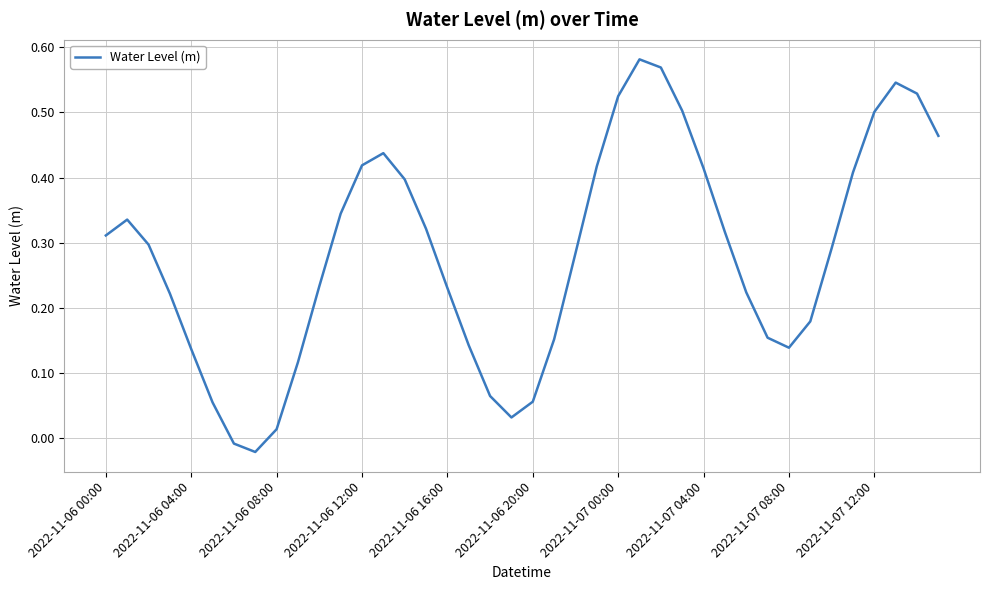

How many negative values are there?

2